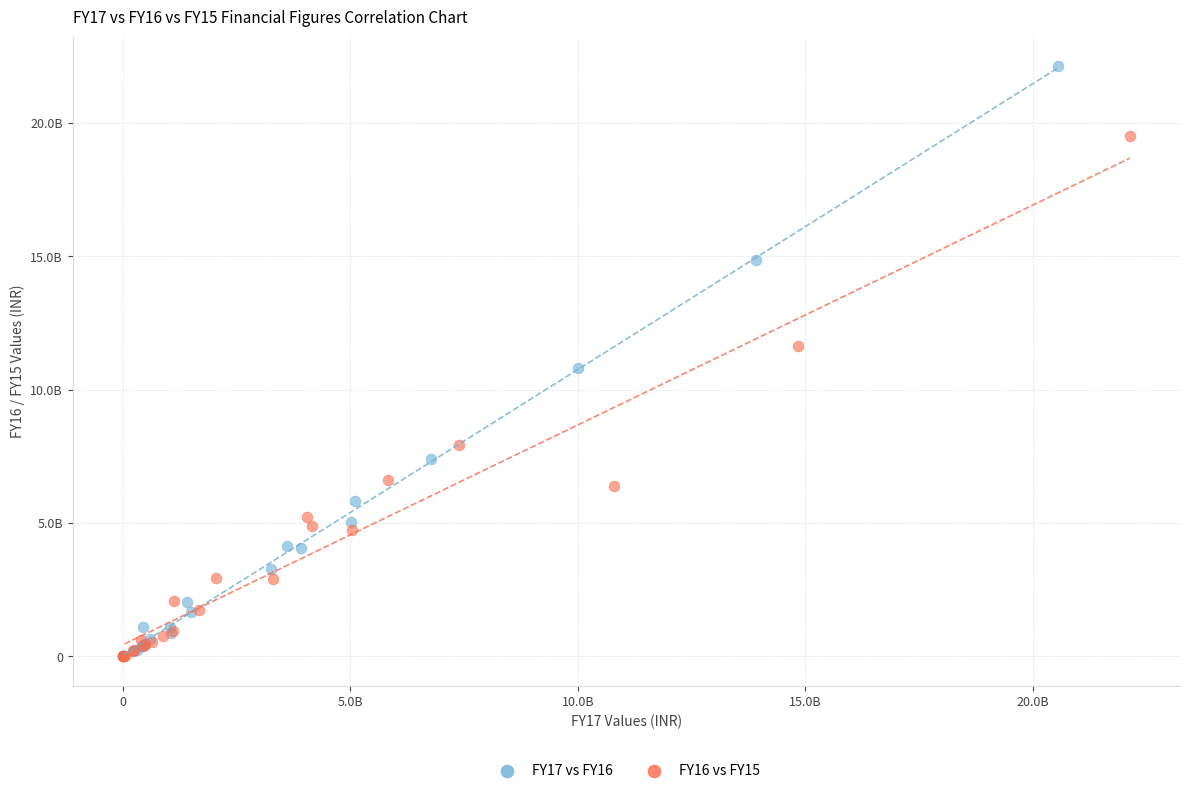

What are all the series names shown in the legend?

FY17 vs FY16, FY16 vs FY15